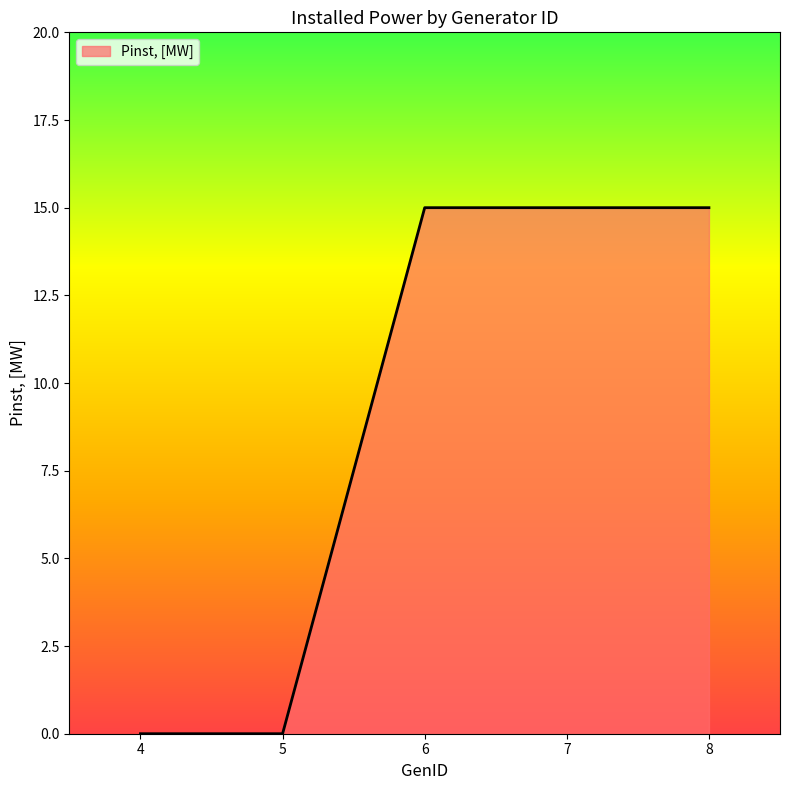

What is the sum of all values?

45